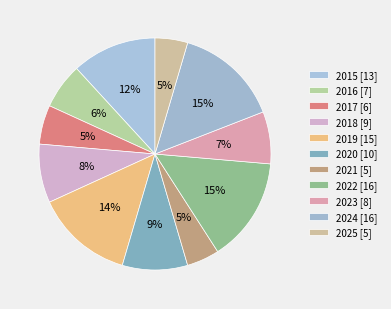

How many slices are in this pie chart?

11